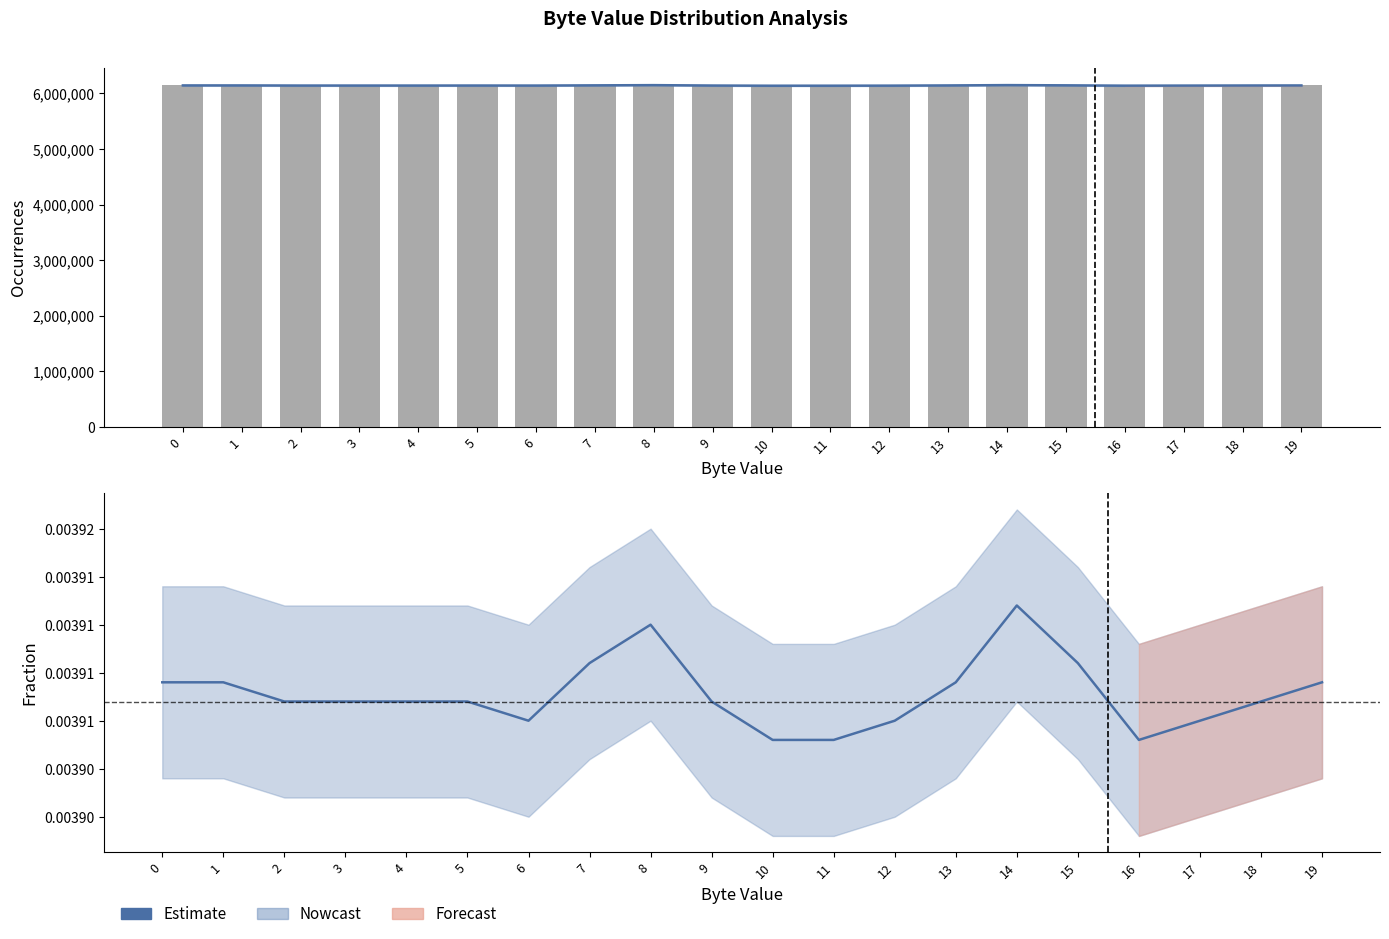

What is the minimum value for Occurrences?

6140056.0